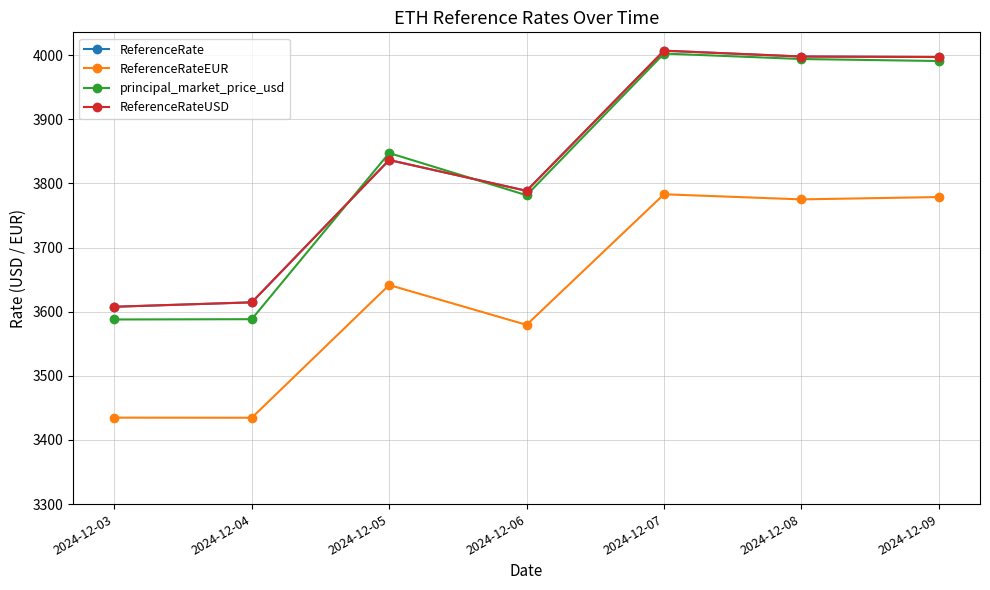

Does the chart have visible grid lines?

Yes